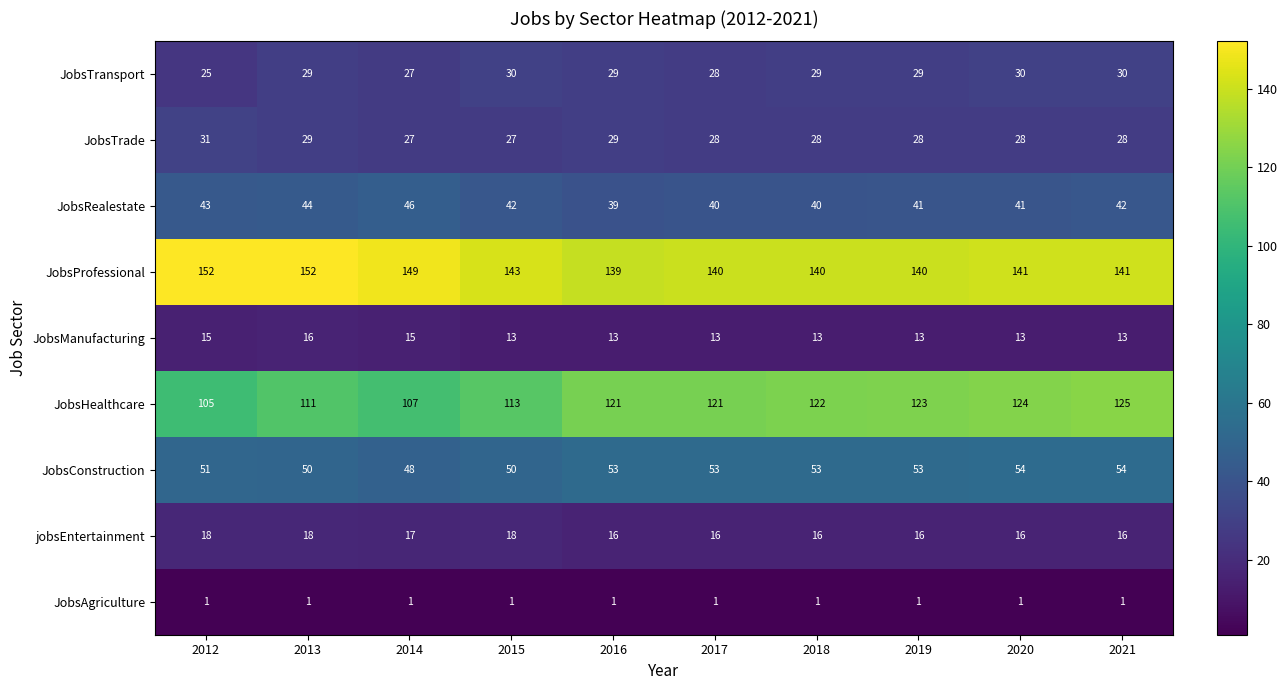

True or false: JobsConstruction has a value of 20 at 2012.

False